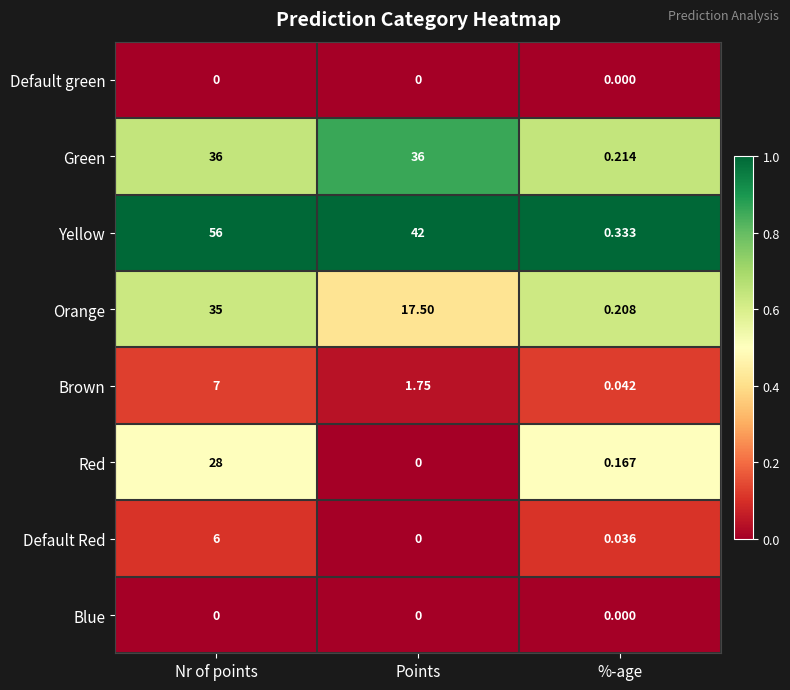

Where is Yellow nearest to the value 28?

Points